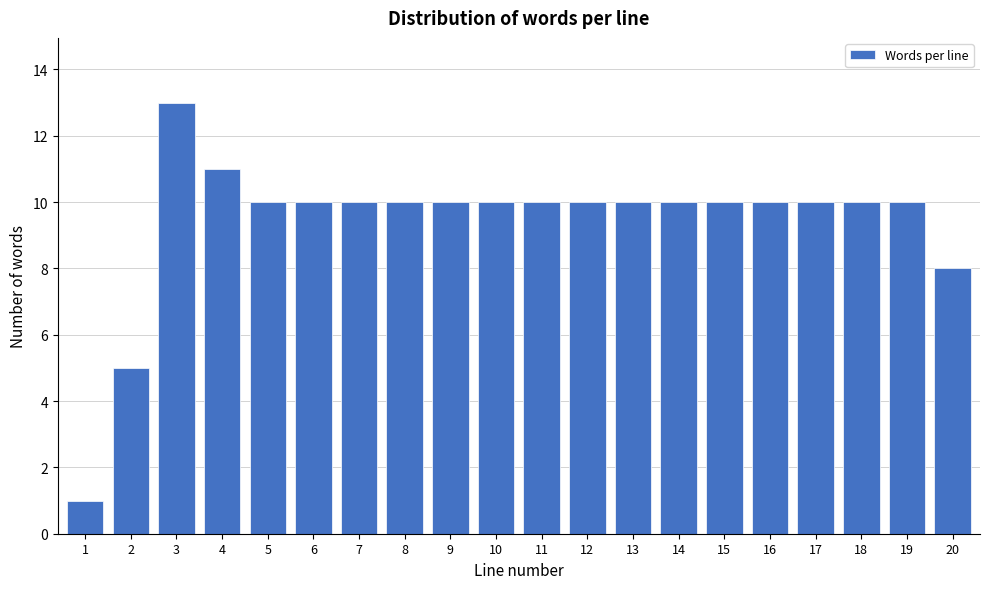

Reading left to right, what are all the values shown in this chart?

1=1	2=5	3=13	4=11	5=10	6=10	7=10	8=10	9=10	10=10	11=10	12=10	13=10	14=10	15=10	16=10	17=10	18=10	19=10	20=8